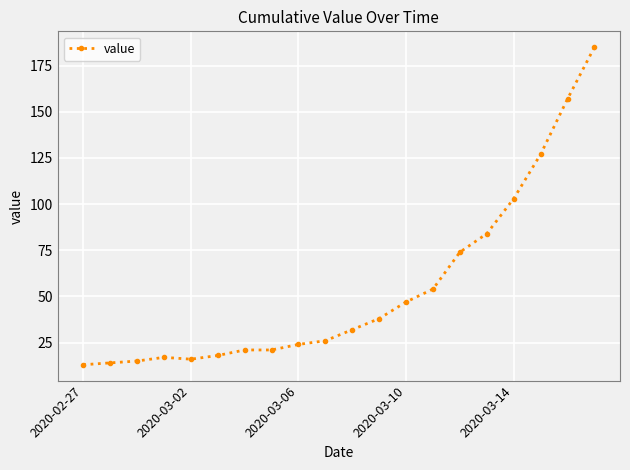

What is the average value?

54